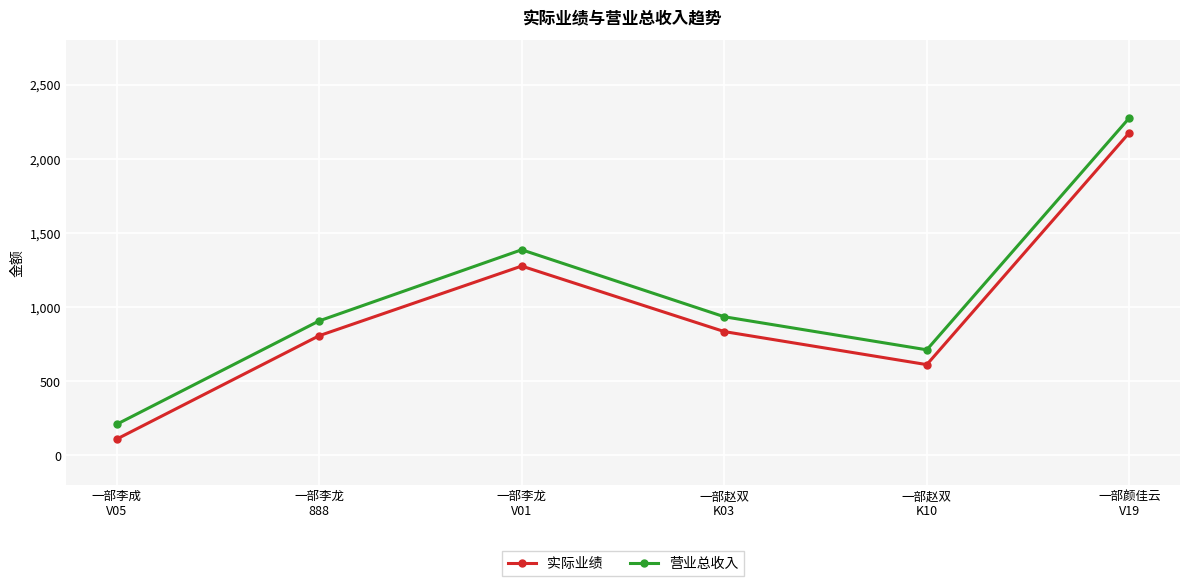

At 一部李龙
888, list the series in order from smallest to largest.

实际业绩, 营业总收入